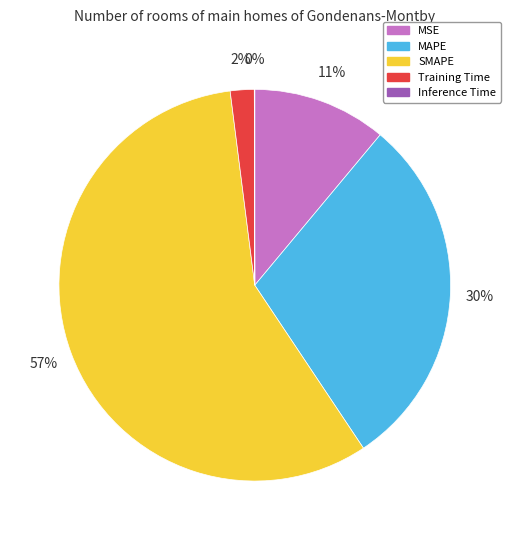

True or false: Training Time accounts for 11% of the total.

False